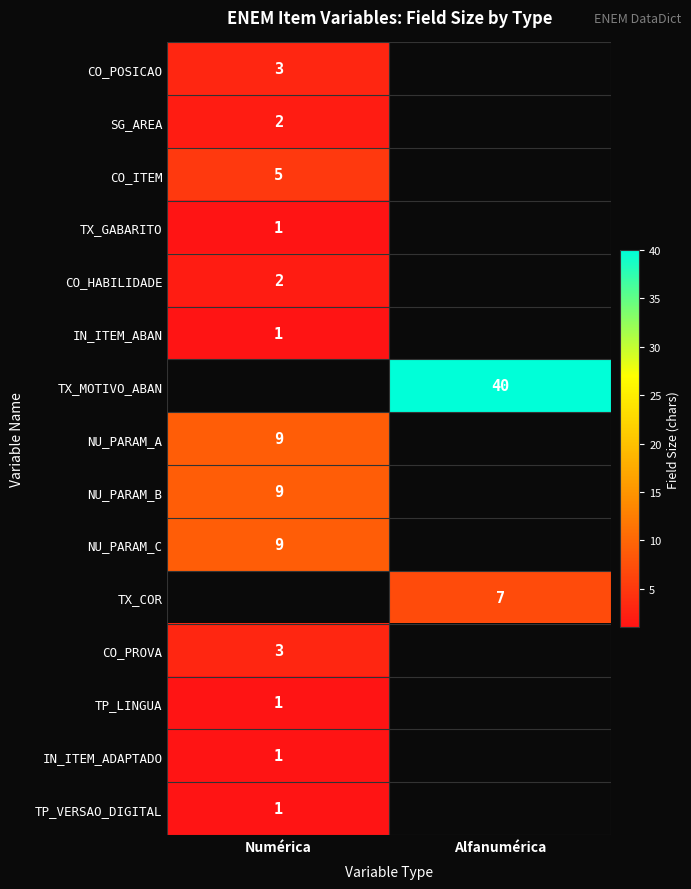

The IN_ITEM_ADAPTADO series shows 1.8 at Numérica. True or false?

False